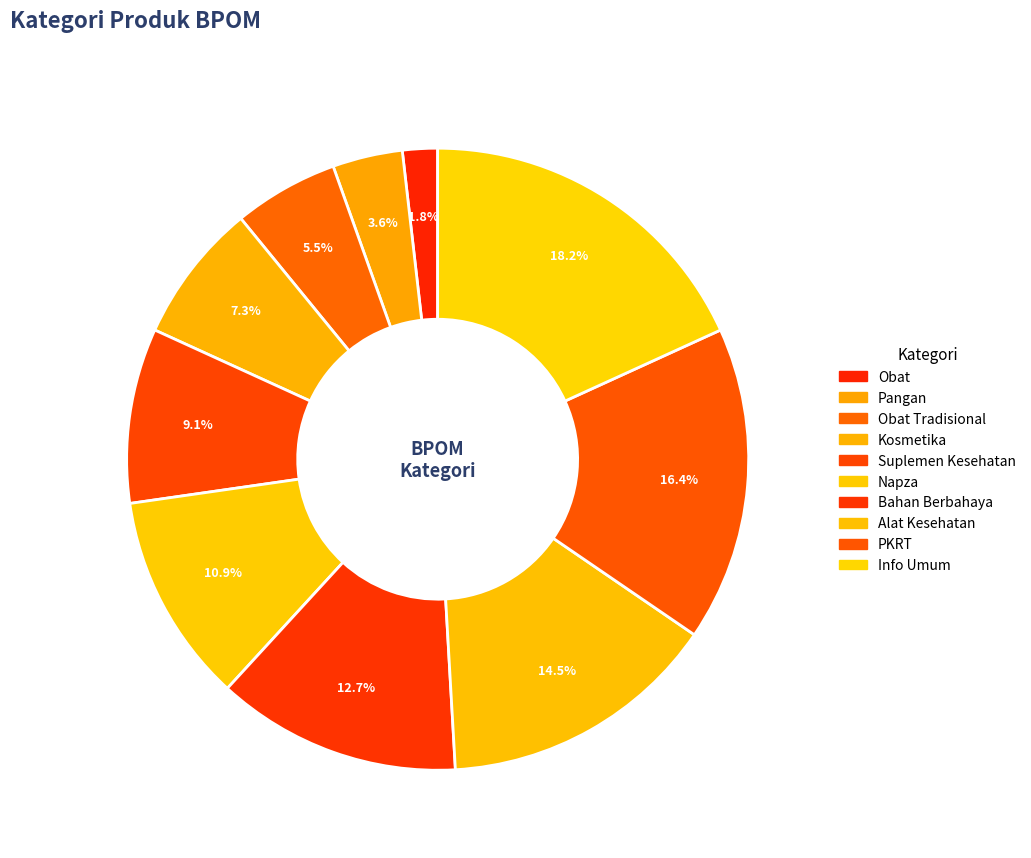

To the nearest percent, what percentage of the pie is Obat Tradisional?

5%